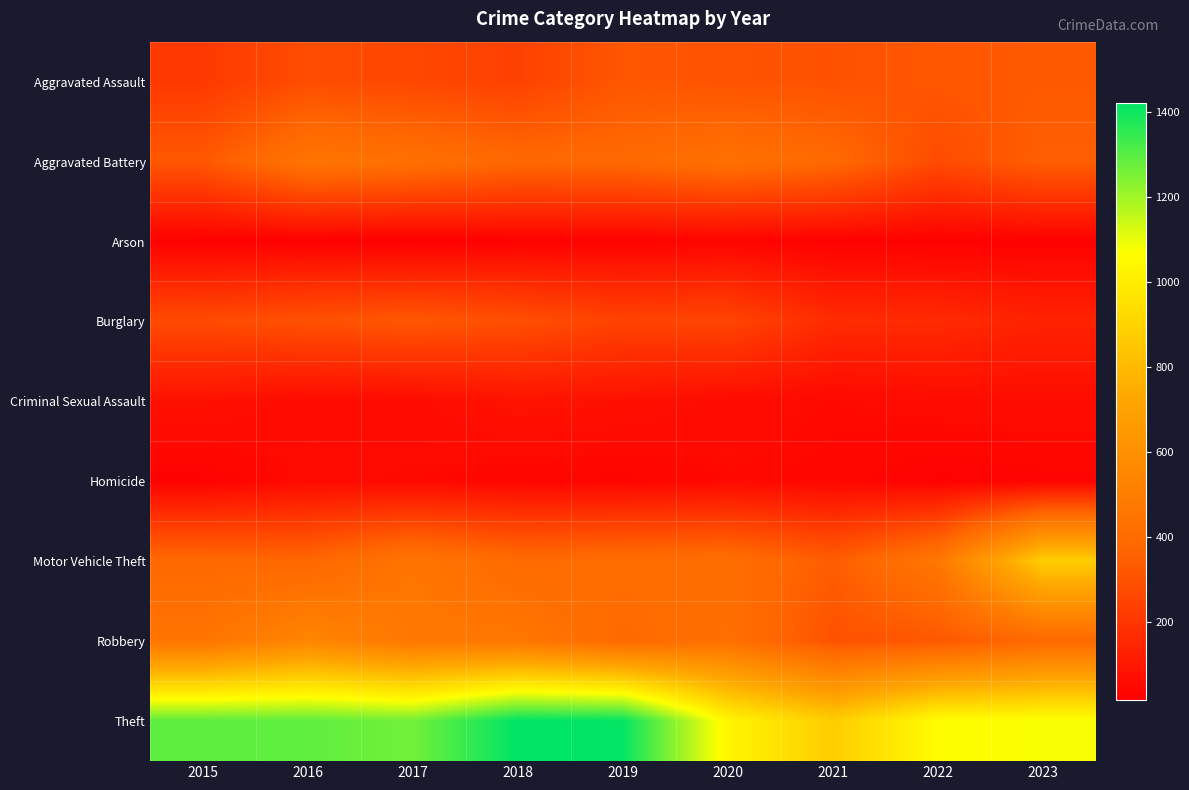

Reading left to right, transcribe all the data shown in this chart.

Aggravated Assault: 2015=215	2016=283	2017=264	2018=243	2019=316	2020=304	2021=299	2022=318	2023=327
Aggravated Battery: 2015=320	2016=454	2017=426	2018=385	2019=388	2020=429	2021=389	2022=278	2023=348
Arson: 2015=21	2016=23	2017=18	2018=25	2019=27	2020=34	2021=26	2022=21	2023=24
Burglary: 2015=277	2016=298	2017=319	2018=292	2019=250	2020=259	2021=168	2022=166	2023=139
Criminal Sexual Assault: 2015=79	2016=57	2017=59	2018=86	2019=77	2020=60	2021=51	2022=60	2023=65
Homicide: 2015=27	2016=56	2017=52	2018=40	2019=35	2020=50	2021=45	2022=27	2023=34
Motor Vehicle Theft: 2015=385	2016=376	2017=455	2018=396	2019=408	2020=416	2021=338	2022=468	2023=882
Robbery: 2015=448	2016=547	2017=467	2018=464	2019=390	2020=426	2021=299	2022=318	2023=386
Theft: 2015=1291	2016=1288	2017=1262	2018=1421	2019=1414	2020=1035	2021=876	2022=1065	2023=1077